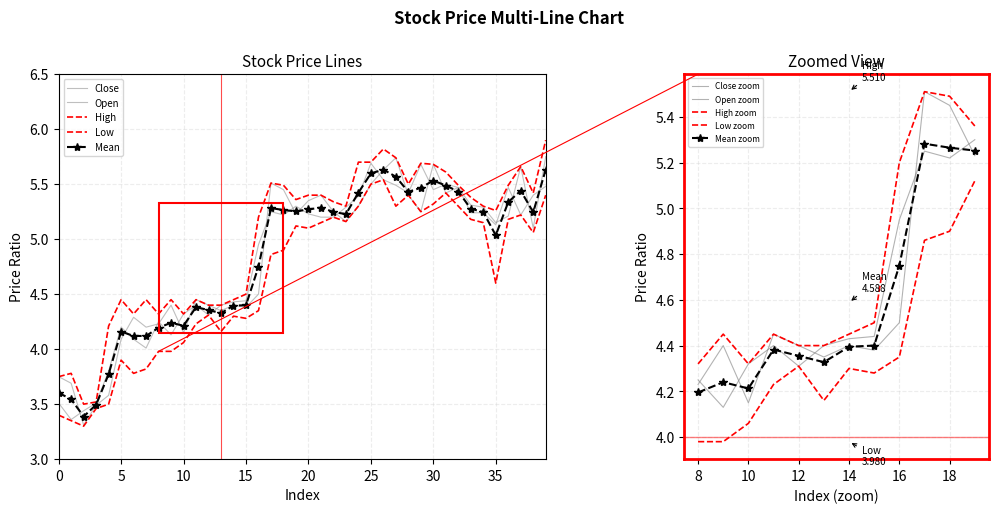

What is the approximate value of c at 2?

3.4